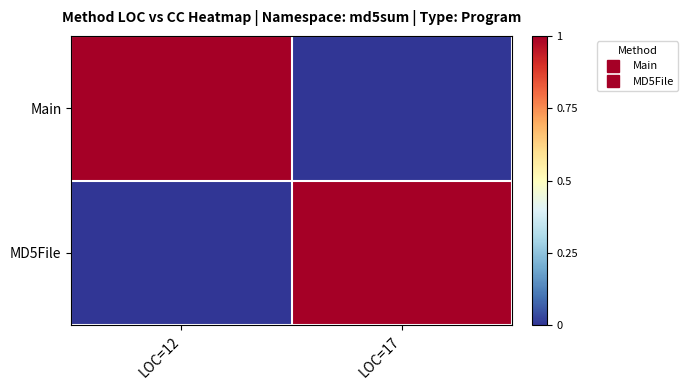

How many series are shown in this chart?

2